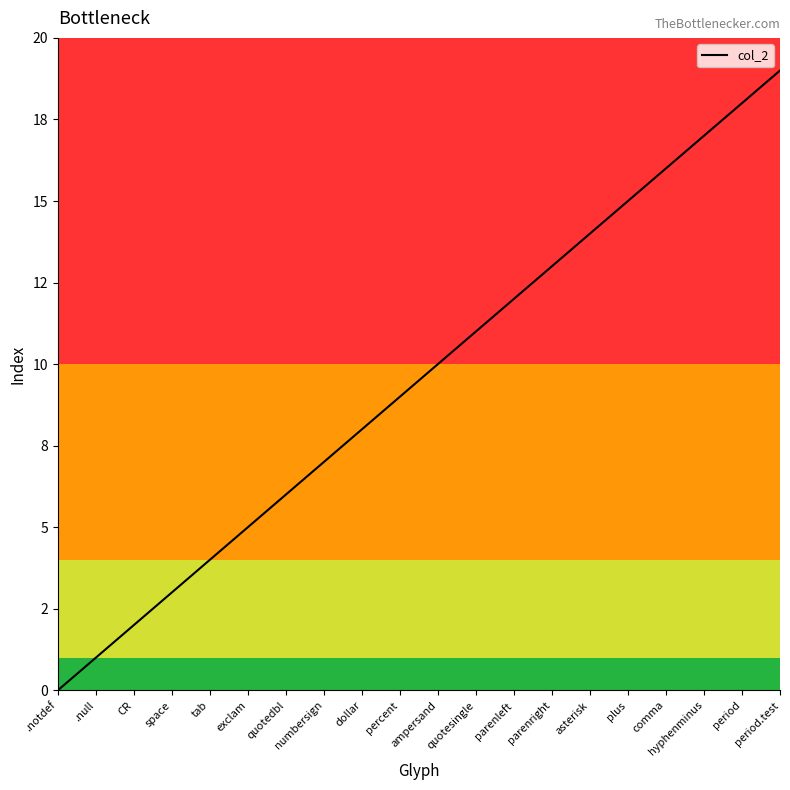

Reading left to right, transcribe all the data shown in this chart.

0	1	2	3	4	5	6	7	8	9	10	11	12	13	14	15	16	17	18	19